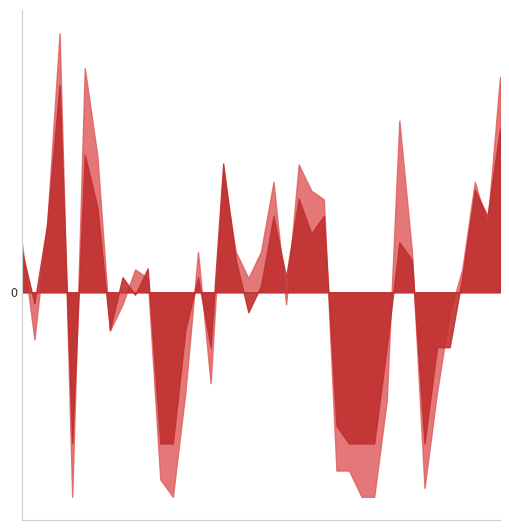

The ndvi series shows 0.3 at 28-09-2022. True or false?

False